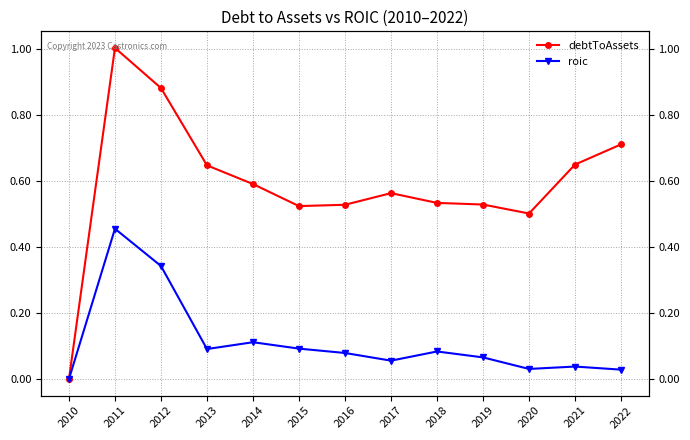

What is the value of the debtToAssets point at the 10th from the left?

0.5